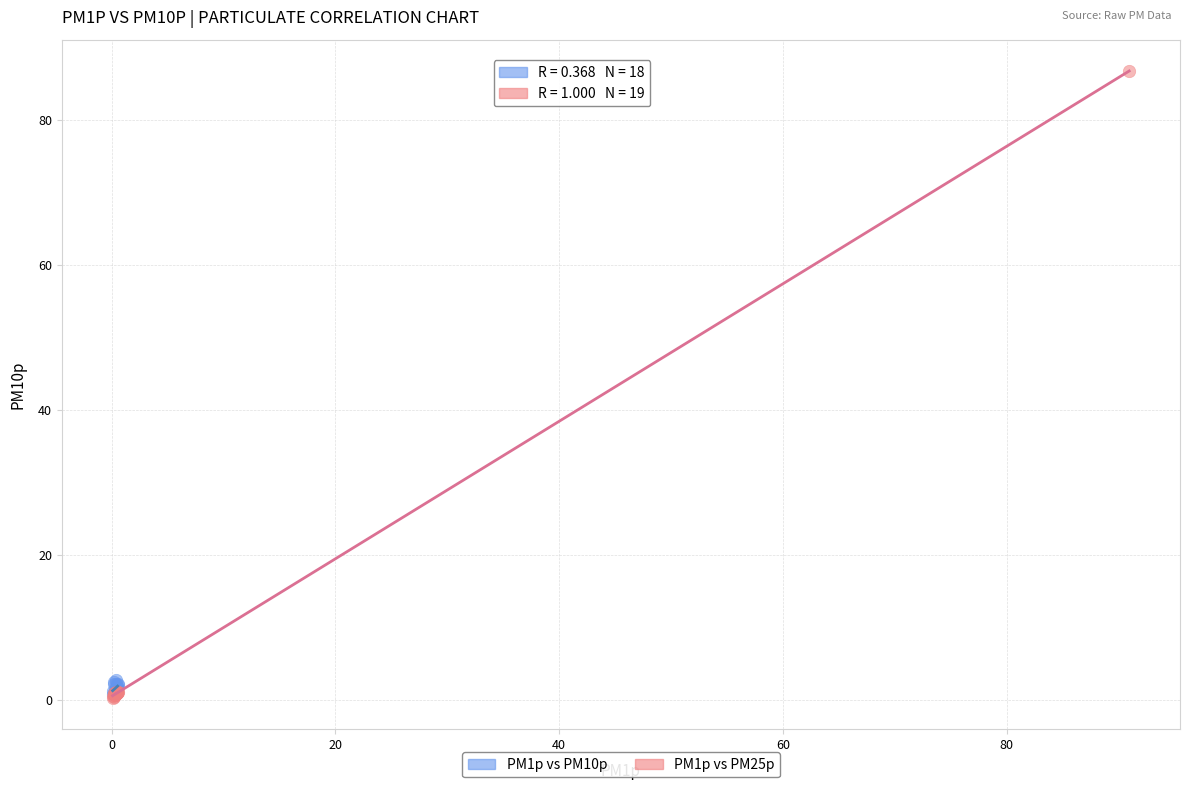

Which series reaches the maximum Y coordinate?

PM1p vs PM25p